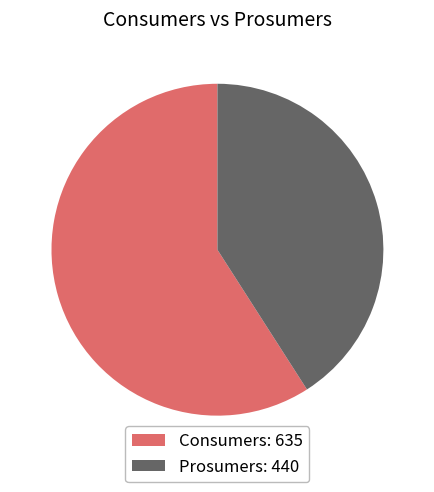

Is there a majority slice in this chart?

Yes